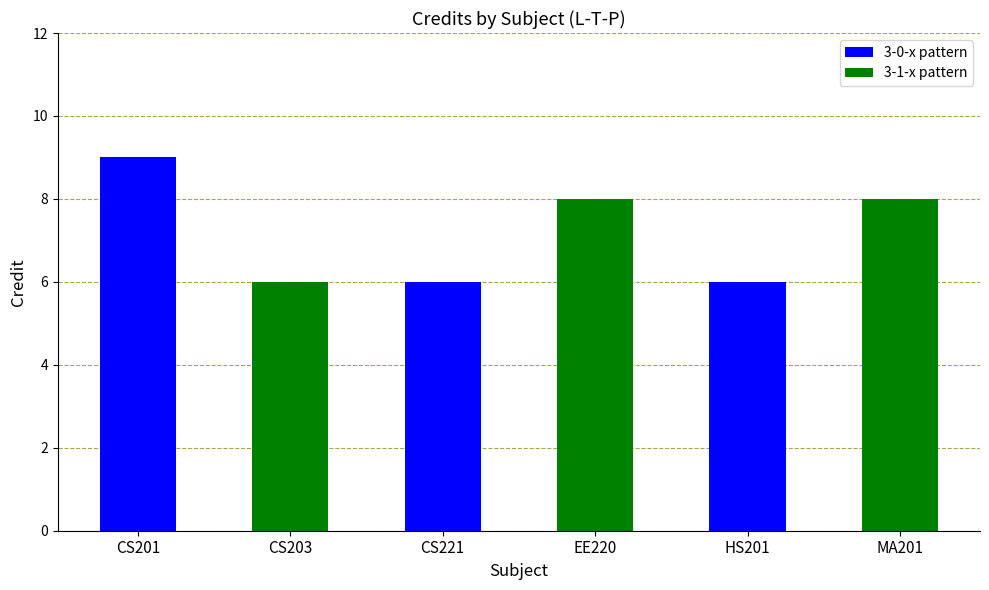

What is the approximate value at 3-0-3?

9